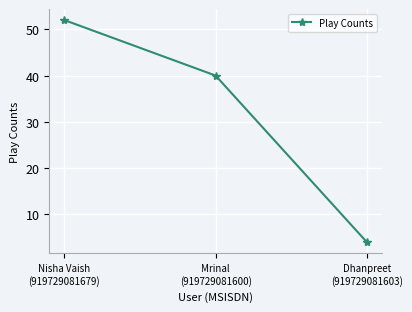

What is the ratio of the value at Dhanpreet
(919729081603) to the value at Mrinal
(919729081600)?

0.1